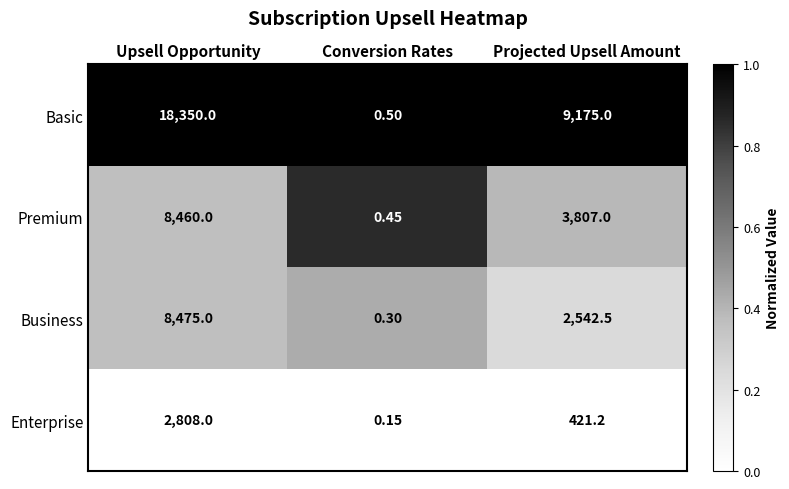

Which label corresponds to the smallest value in the chart?

Conversion Rates